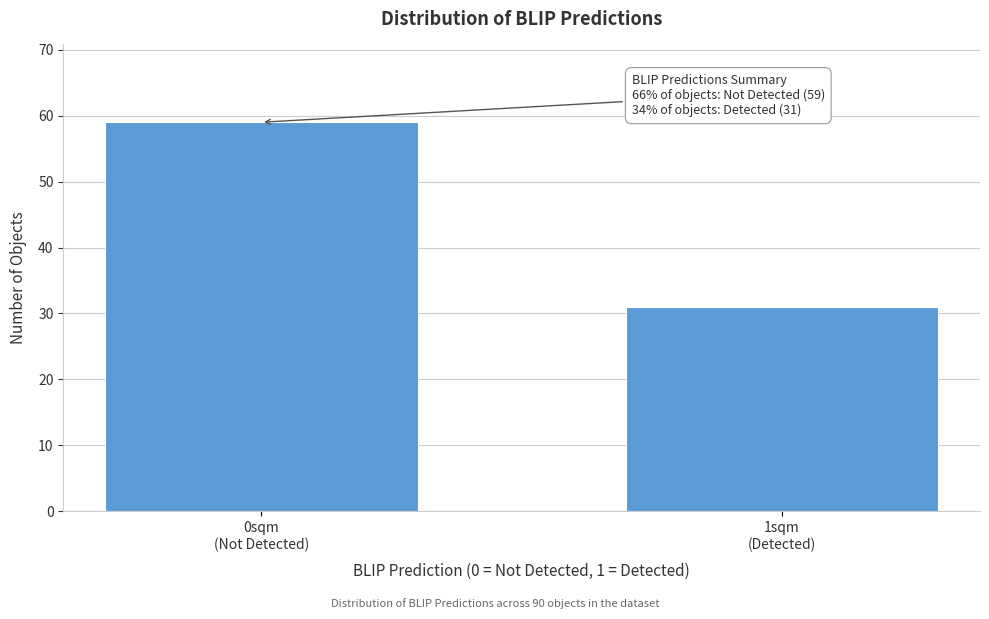

Reading left to right, what are all the values shown in this chart?

59	31